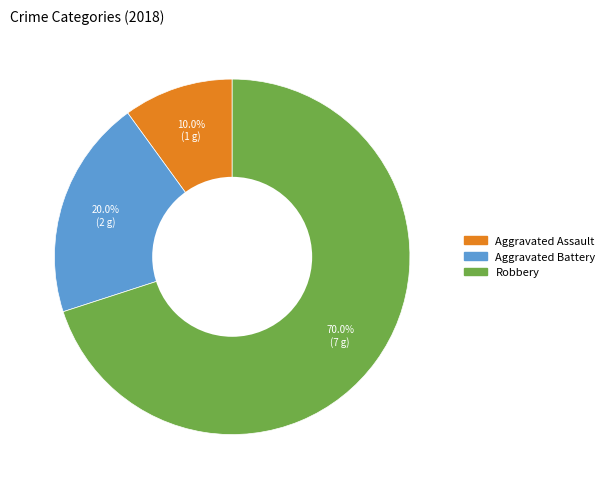

To the nearest percent, what is the difference between the largest and smallest slice percentages?

60%